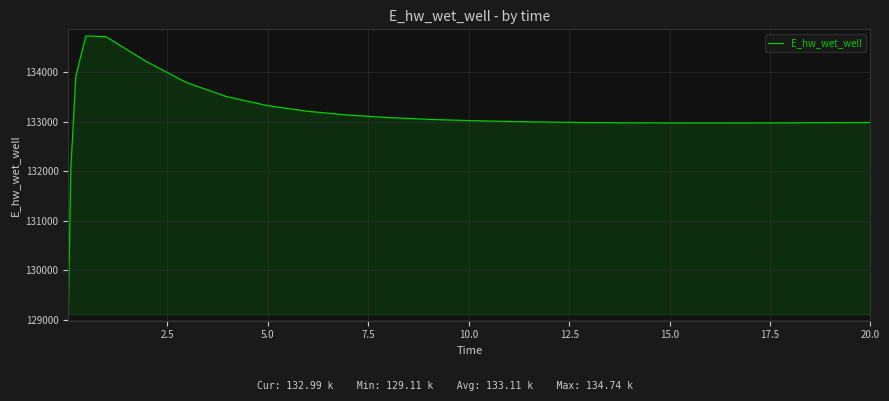

What is the greatest value displayed?

134735.6